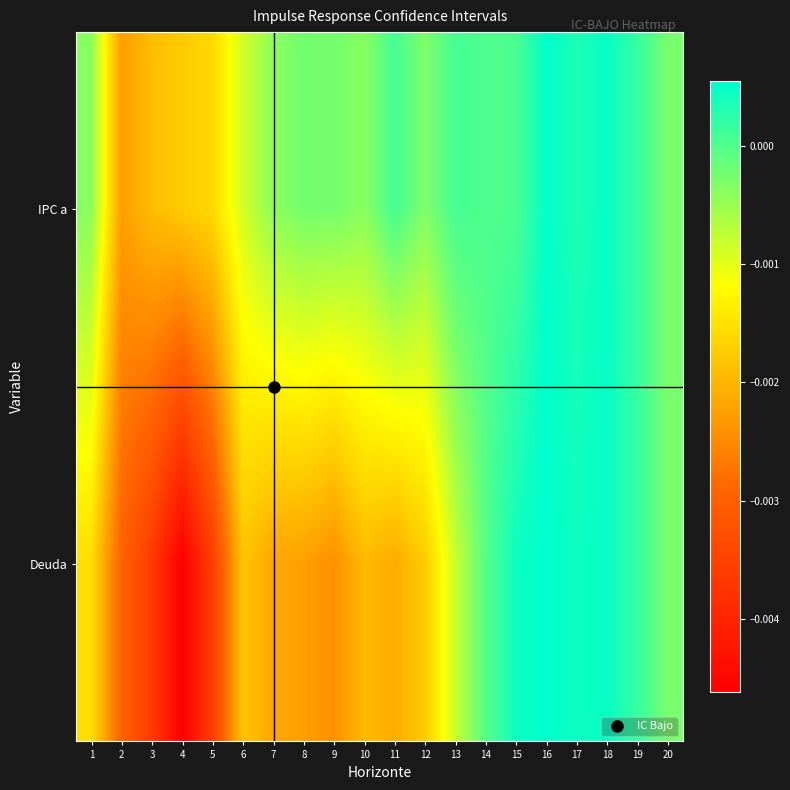

At which category does the chart reach its peak across all series?

16